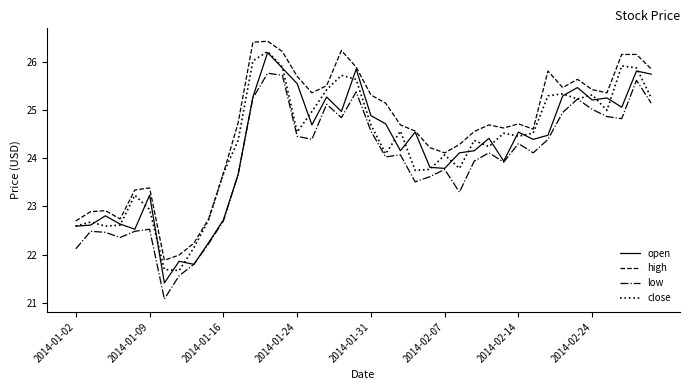

Which series has the largest range (max minus min)?

open